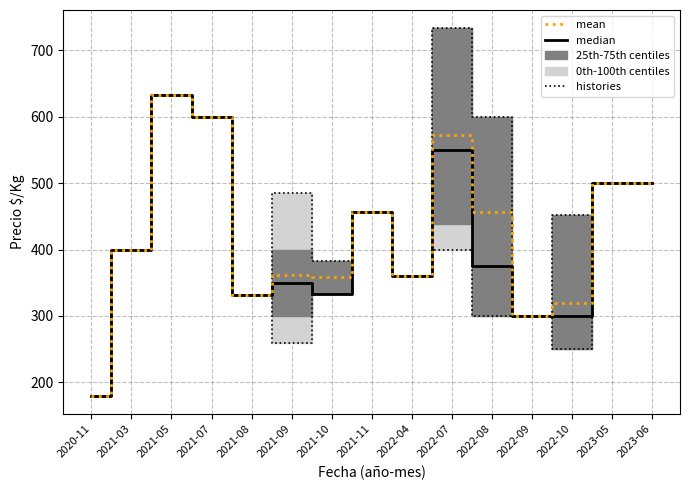

What is the label of the 14th point from the left?

2023-05